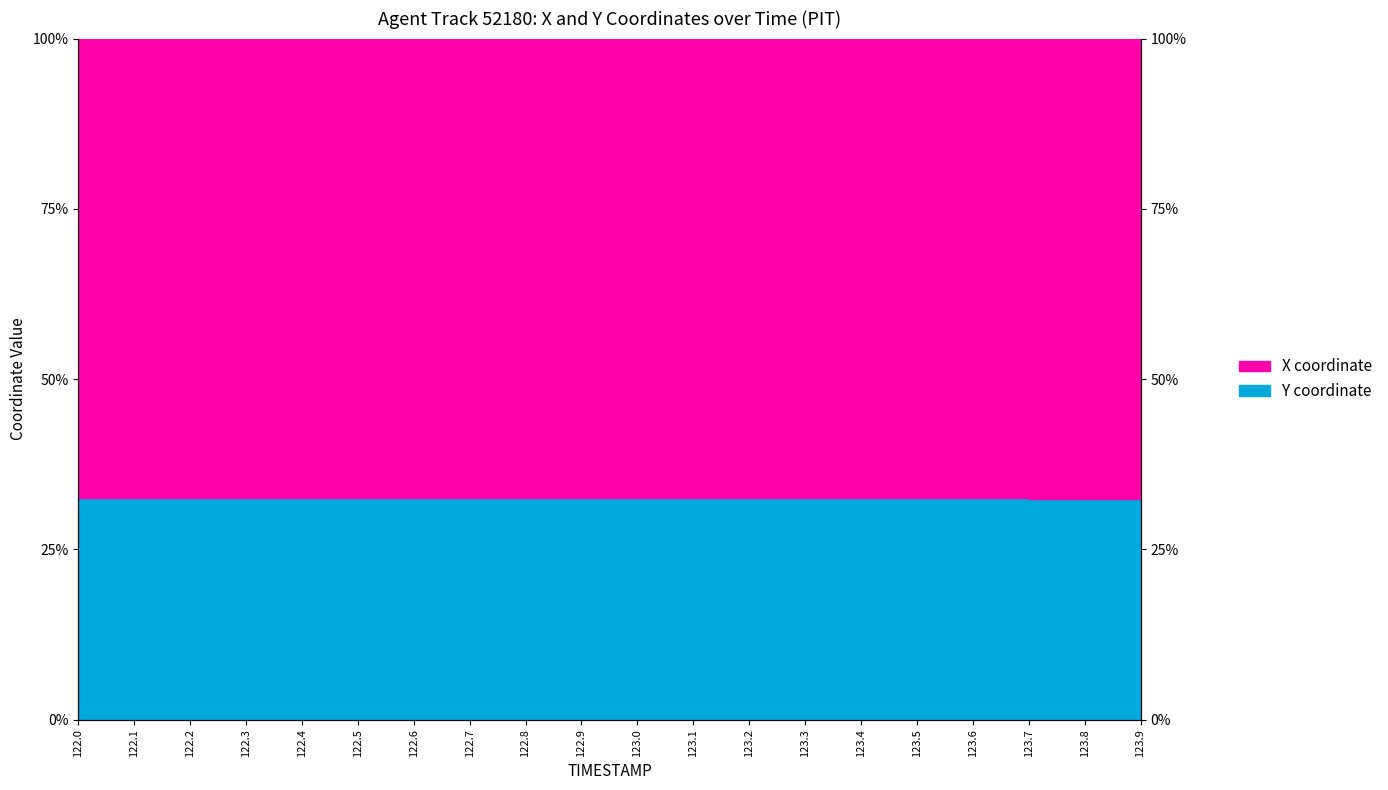

What is the difference between the highest and lowest values at 123.6?

35.0